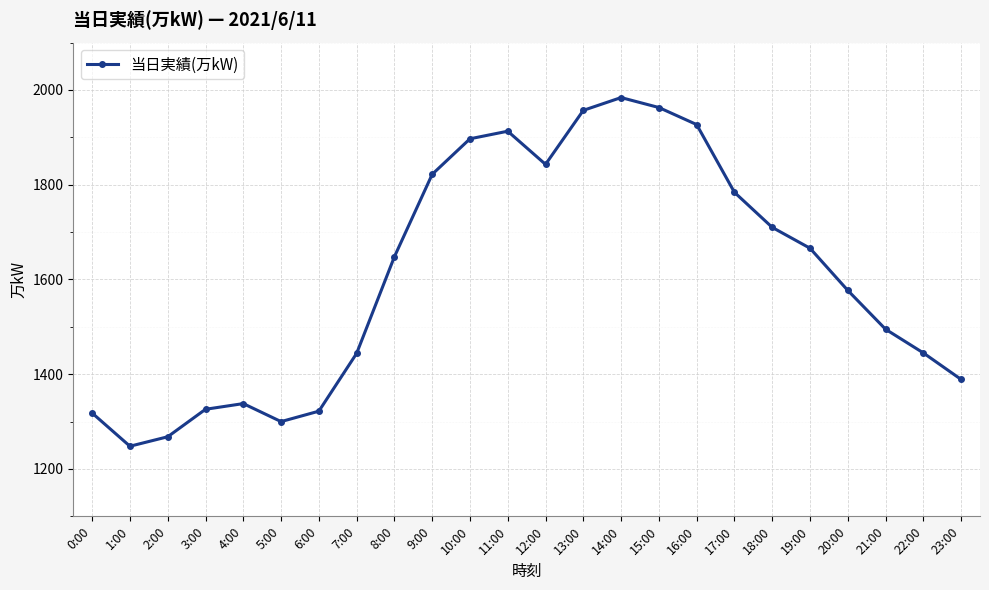

What is the label of the 24th point from the right?

0:00